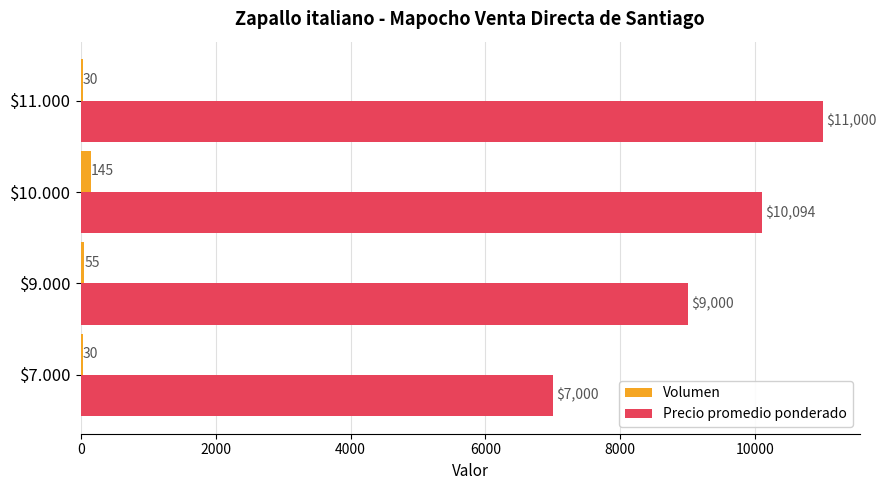

What is the highest value of the Volumen series?

145